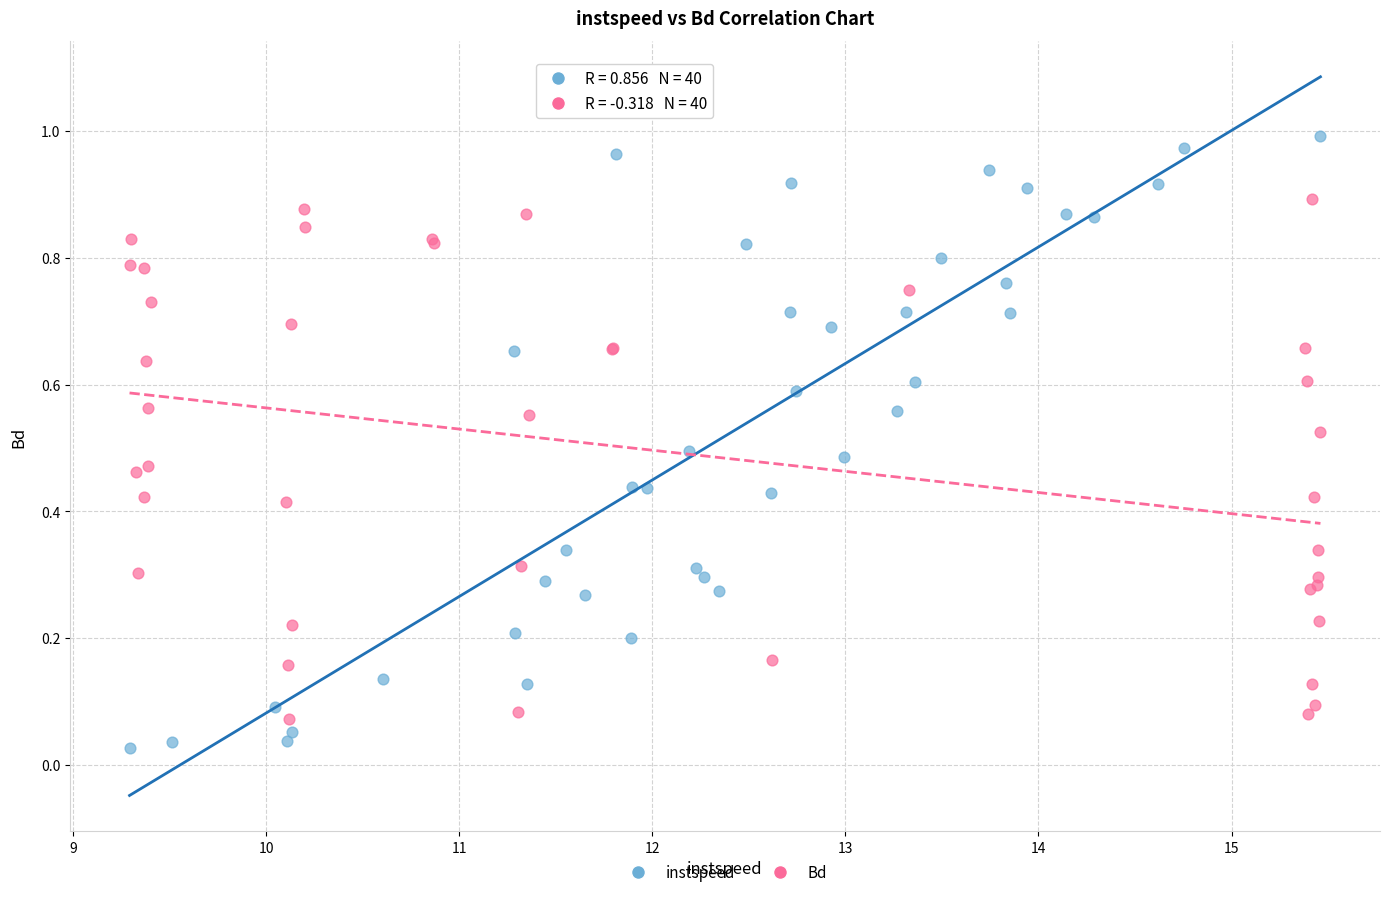

Which series contains the highest Y value?

instspeed